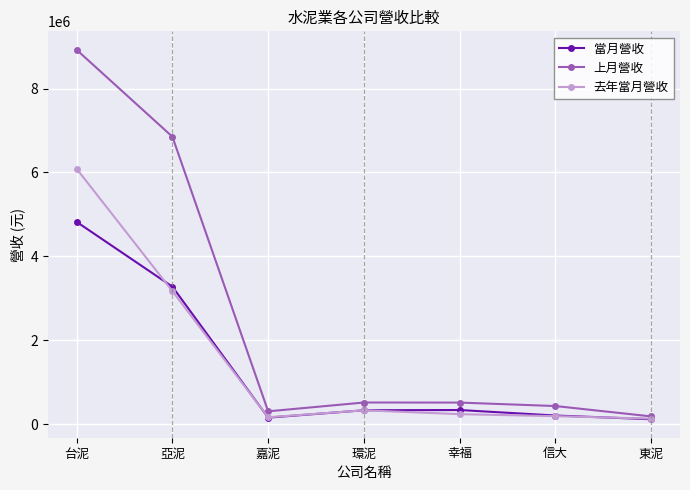

What is the value of the 上月營收 point at the 2nd from the left?

6851825